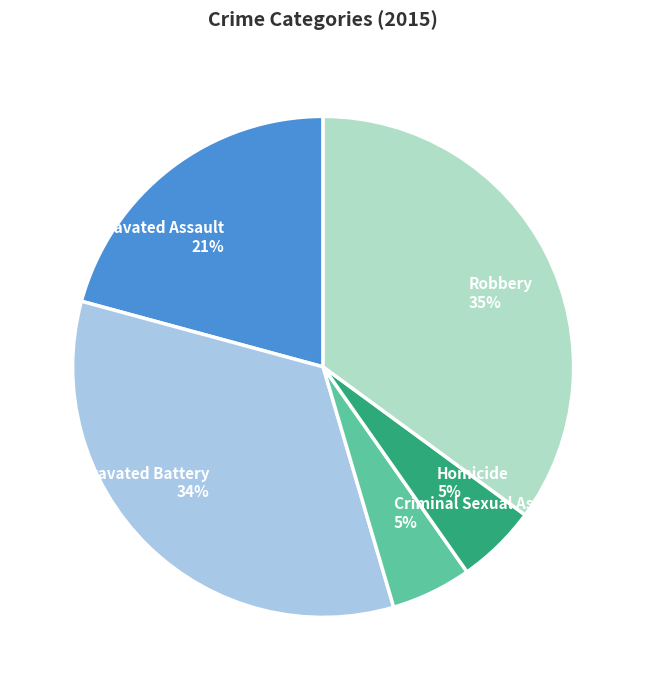

Is the sum of Homicide and Aggravated Assault greater than half?

No